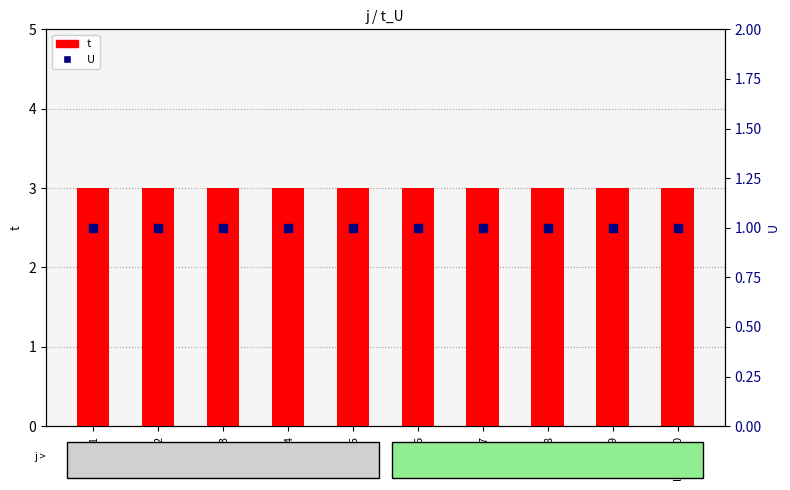

Which series contains the highest Y value?

t